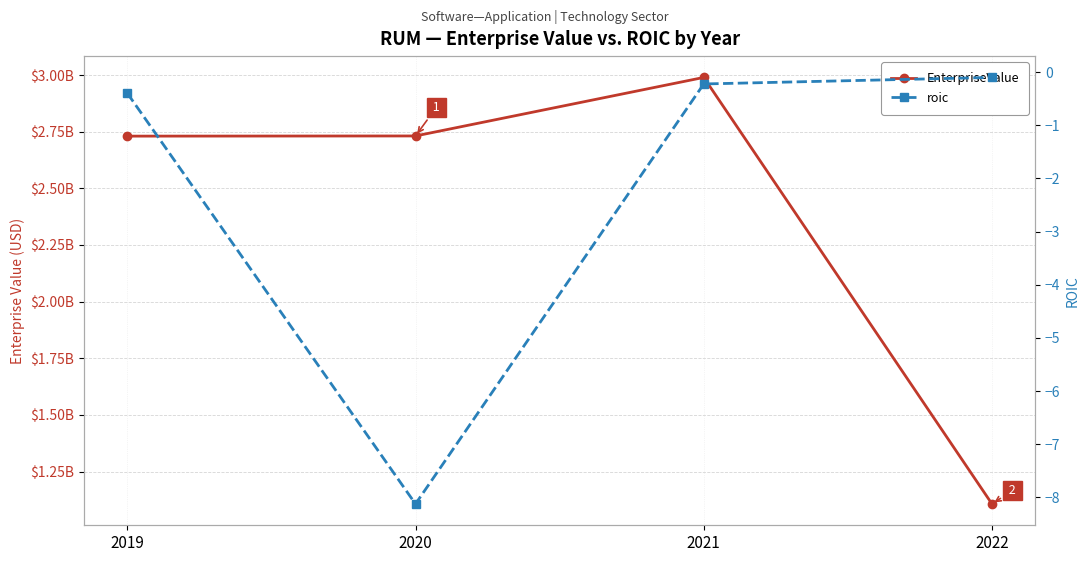

How many lines are shown in the chart?

2